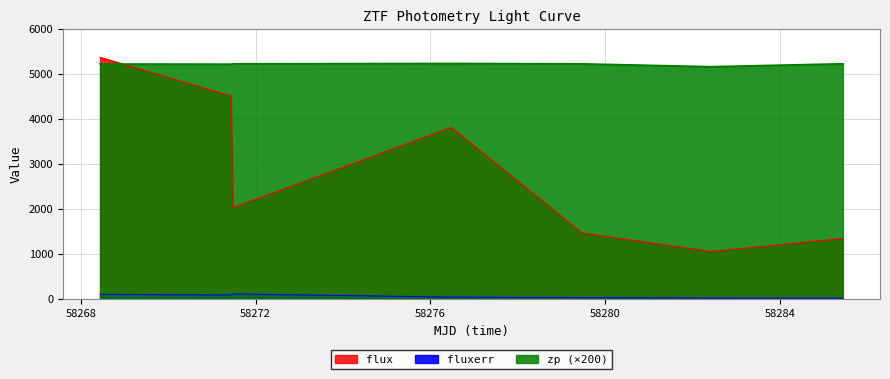

True or false: fluxerr and zp intersect in this chart.

False